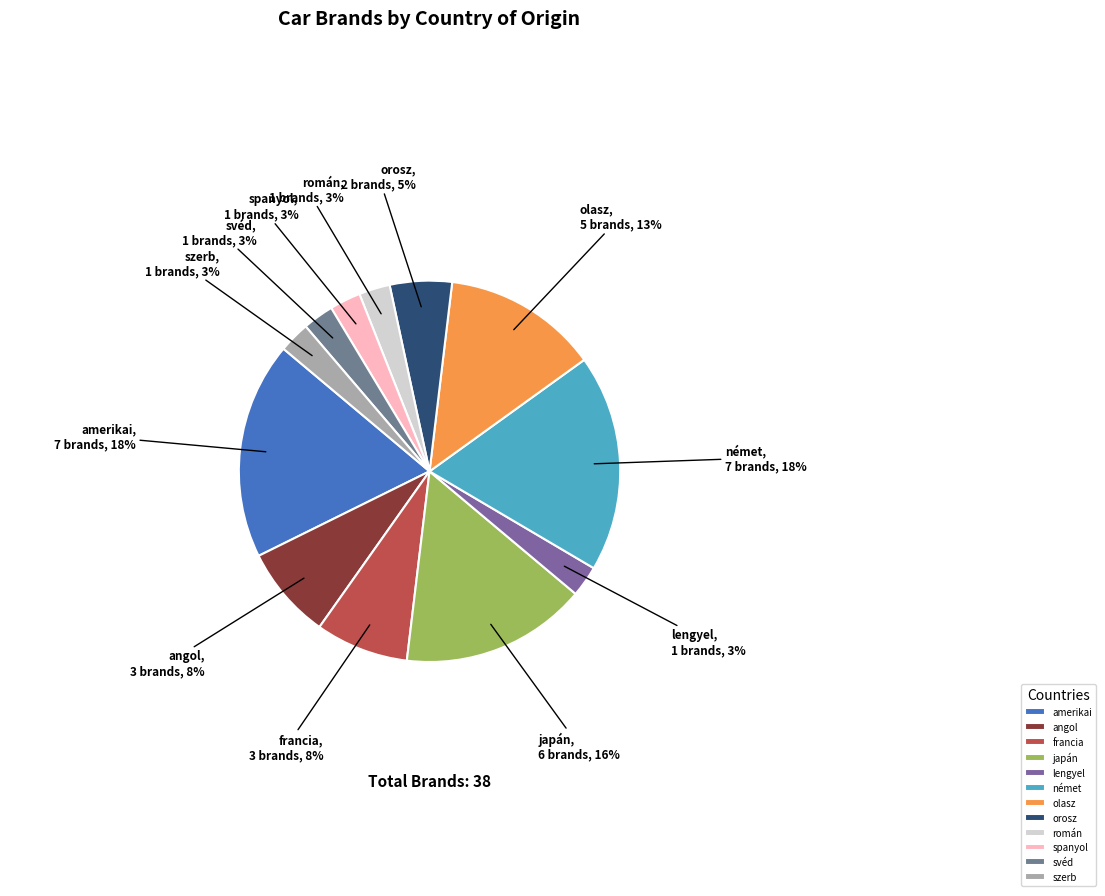

To the nearest percent, what portion does orosz represent?

5%